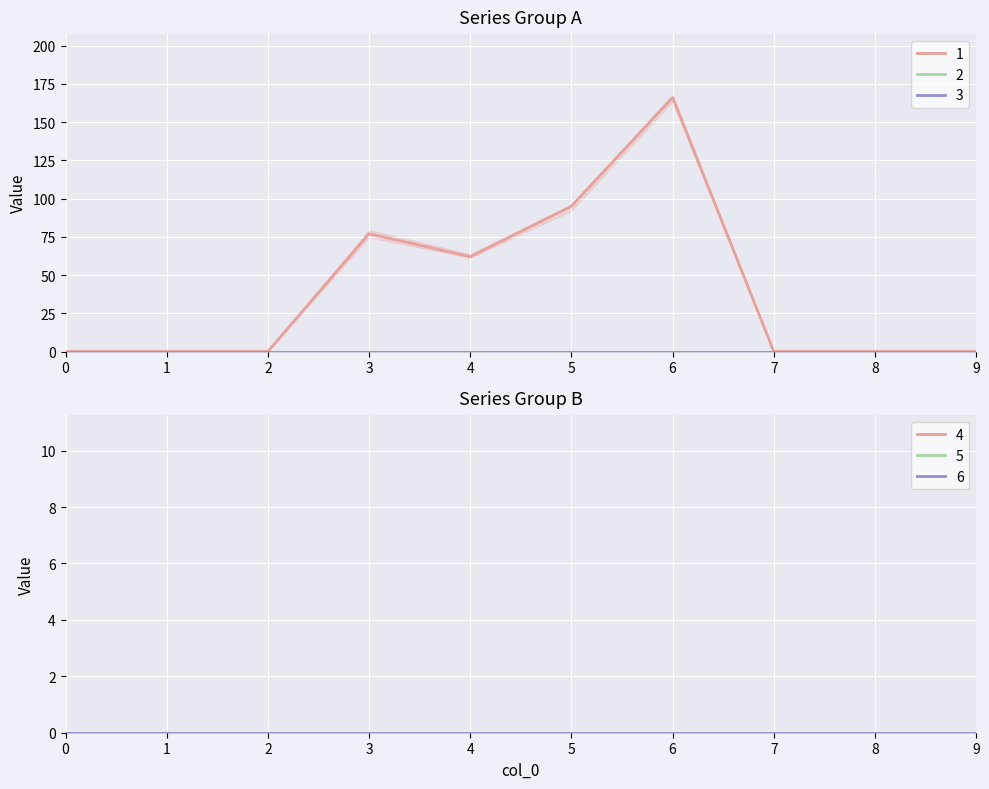

At how many categories does at least one series exceed 115?

1